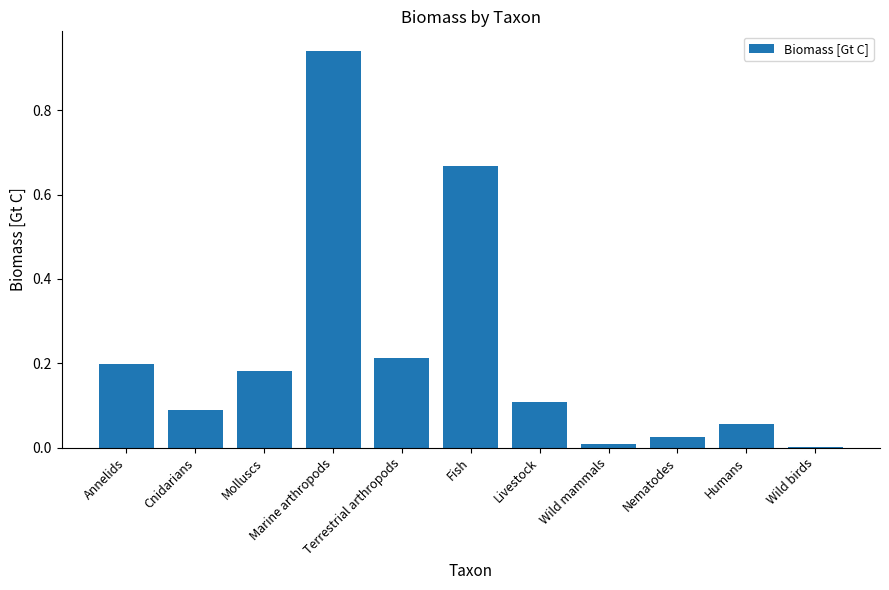

Which category has the highest value across all series?

Marine arthropods